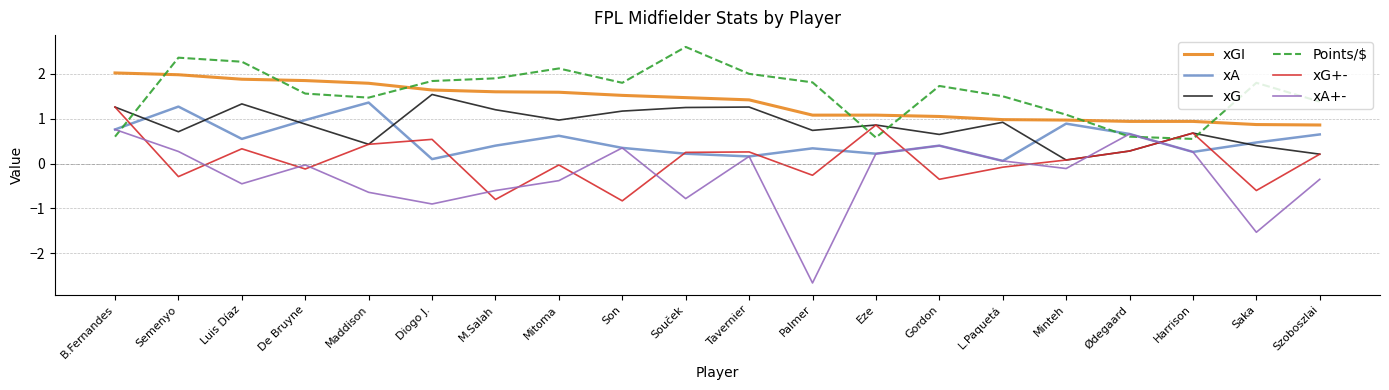

Between which two adjacent categories do Points/$ and xG+- first intersect?

B.Fernandes and Semenyo